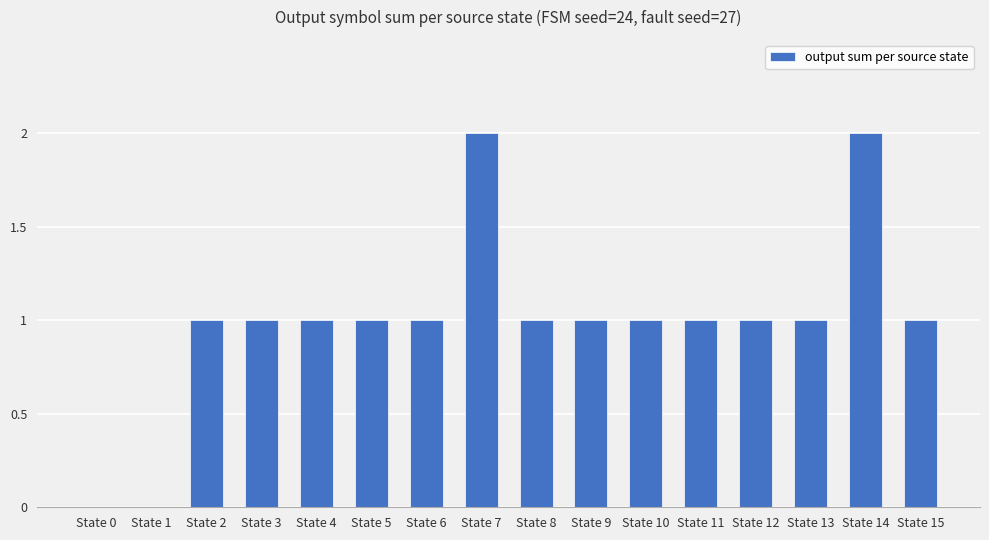

What is the sum of all values?

16